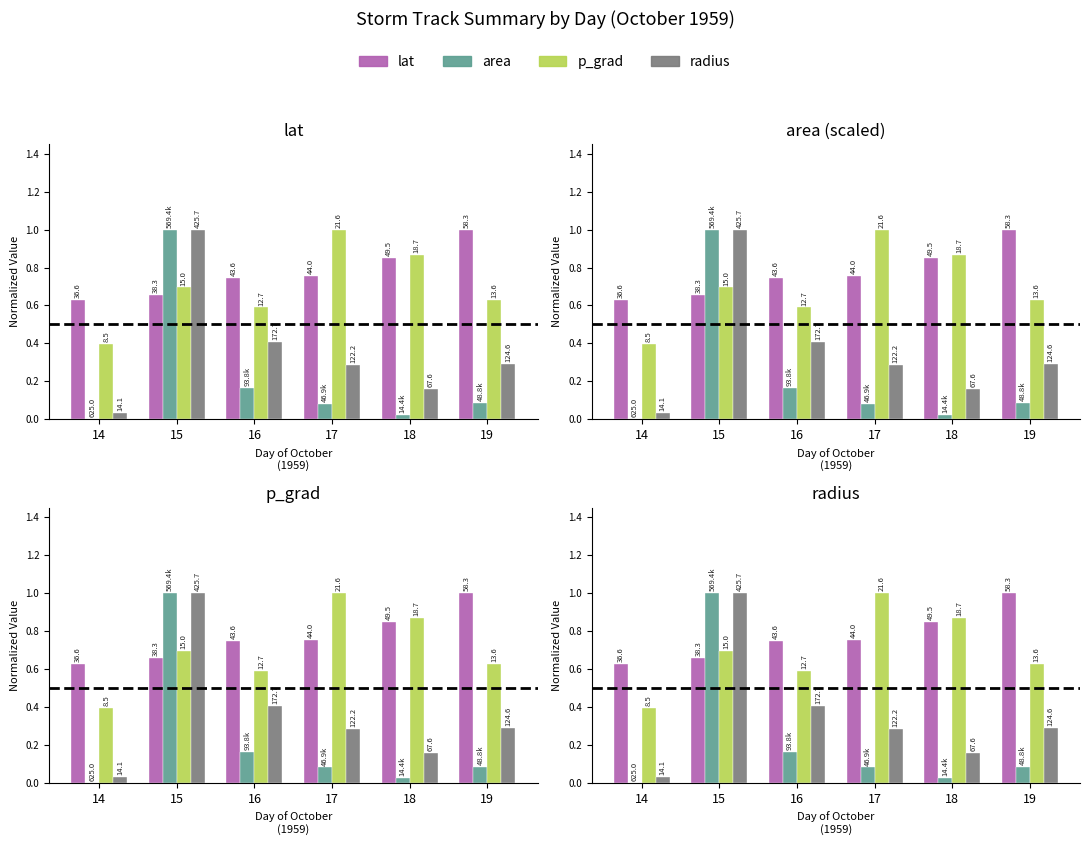

What is the value of the lat bar at the 5th from the left?

0.8